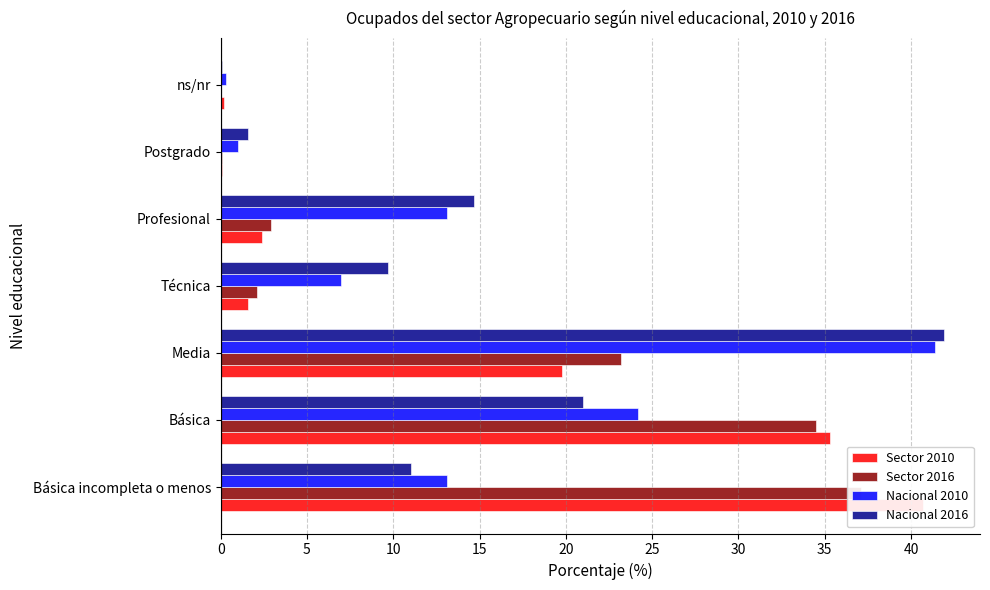

What are all the series names shown in the legend?

Sector 2010, Sector 2016, Nacional 2010, Nacional 2016